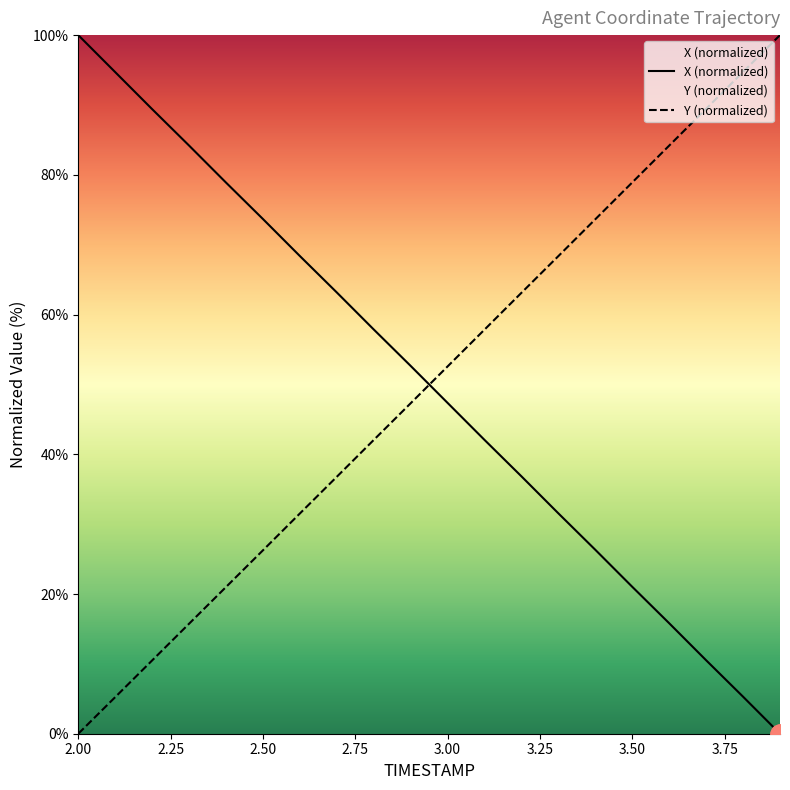

What is the difference between the maximum and minimum values in the Y series?

100.0